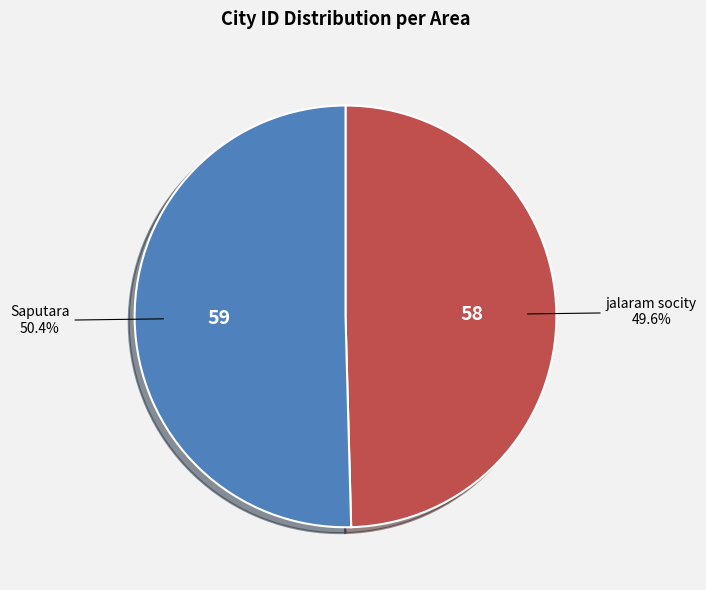

Combined, do Saputara and jalaram socity account for over 50%?

Yes